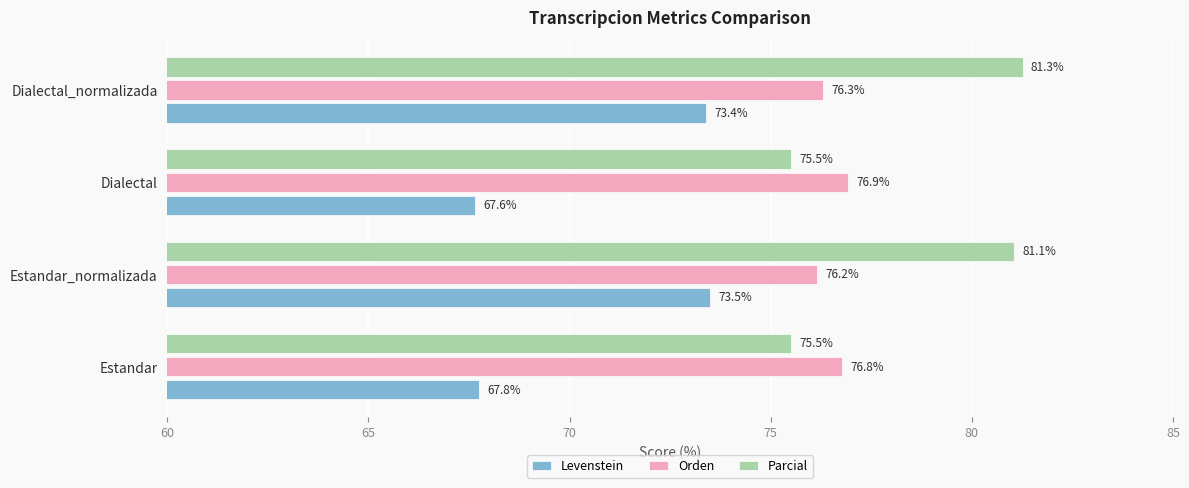

What is the spread (max minus min) of values at Estandar_normalizada?

7.6